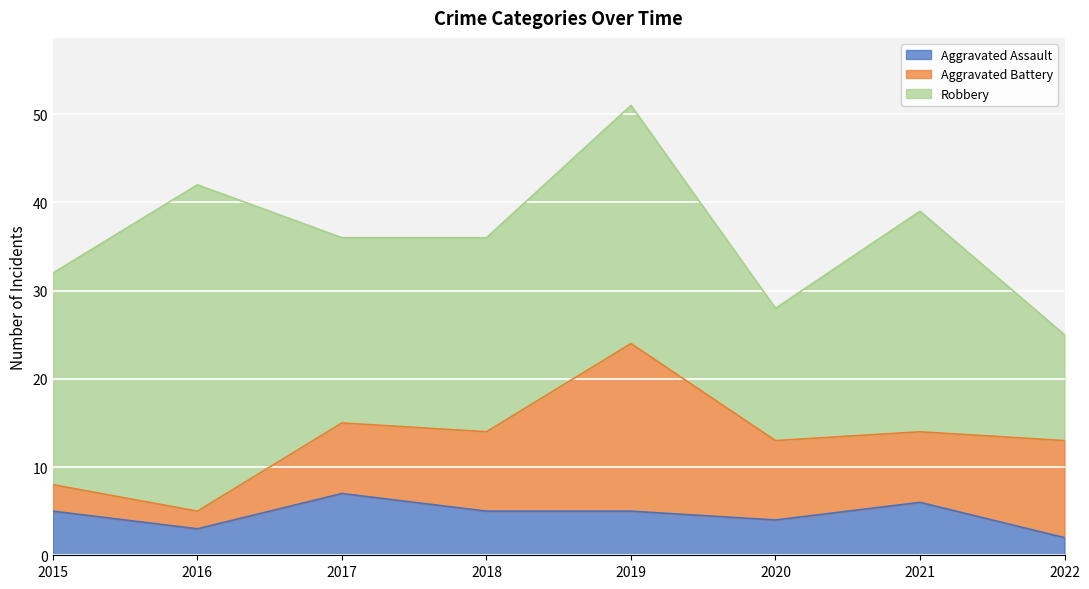

Reading left to right, what are all the values shown in this chart?

Aggravated Assault: 2015=5	2016=3	2017=7	2018=5	2019=5	2020=4	2021=6	2022=2
Aggravated Battery: 2015=3	2016=2	2017=8	2018=9	2019=19	2020=9	2021=8	2022=11
Robbery: 2015=24	2016=37	2017=21	2018=22	2019=27	2020=15	2021=25	2022=12